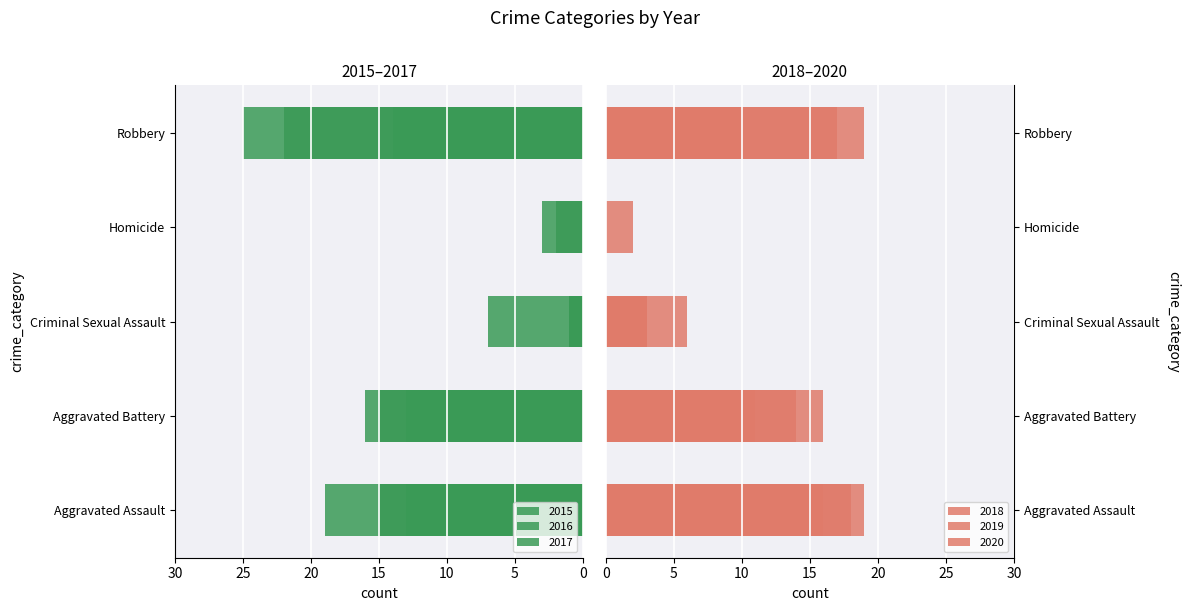

List the labels in order of 2019 value, smallest first.

Homicide, Criminal Sexual Assault, Robbery, Aggravated Battery, Aggravated Assault